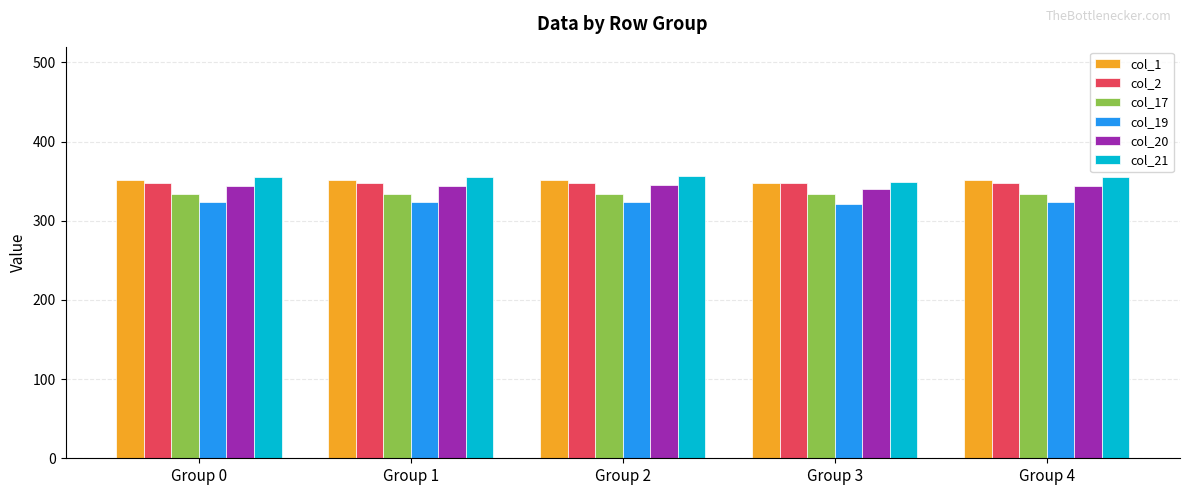

How many data points in col_1 are above 351?

4